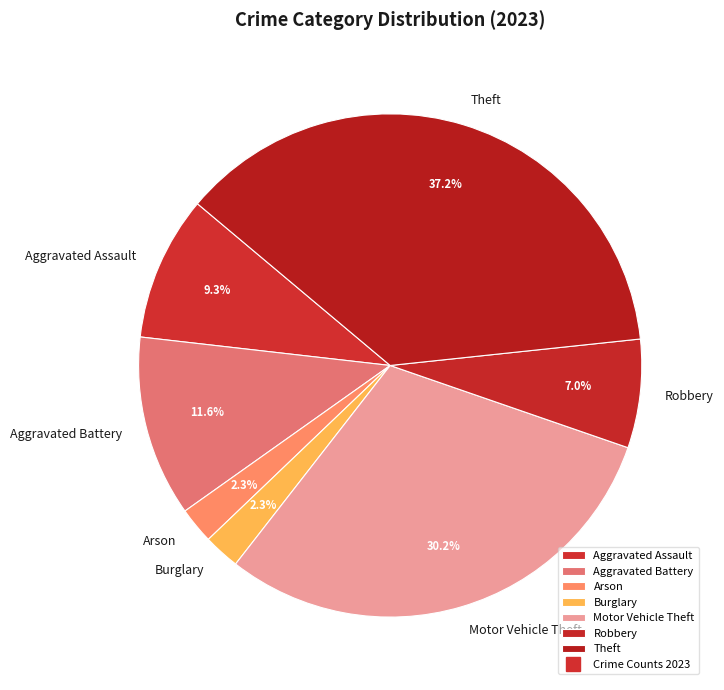

Which slice is the largest?

Theft